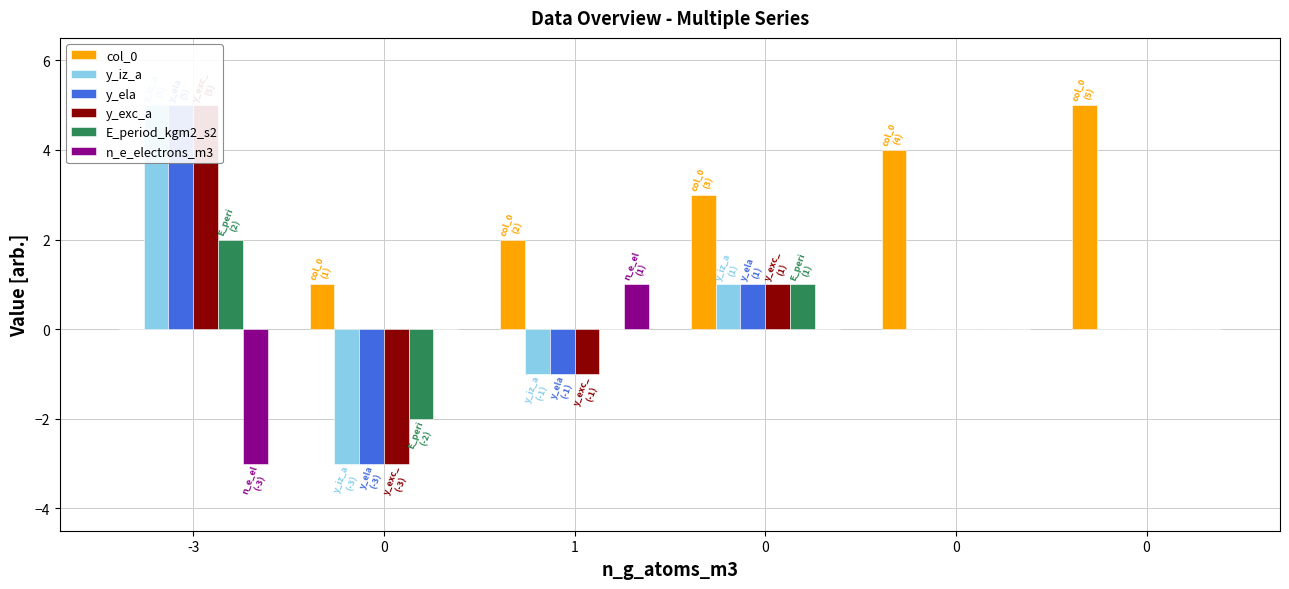

List the labels in order of y_exc_a value, largest first.

-3, 0, 0, 0, 1, 0